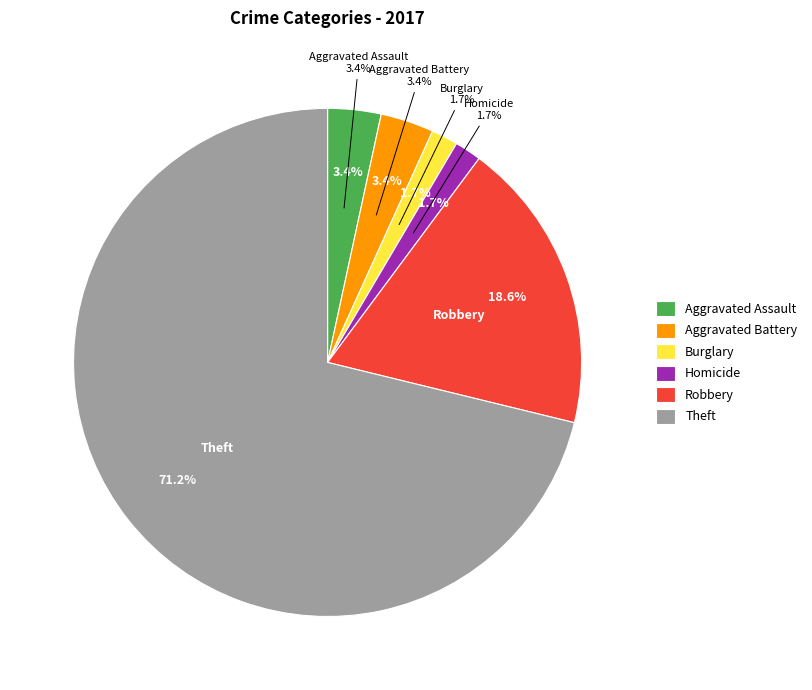

Combined, what portion of the pie is Theft and Robbery?

89.8%